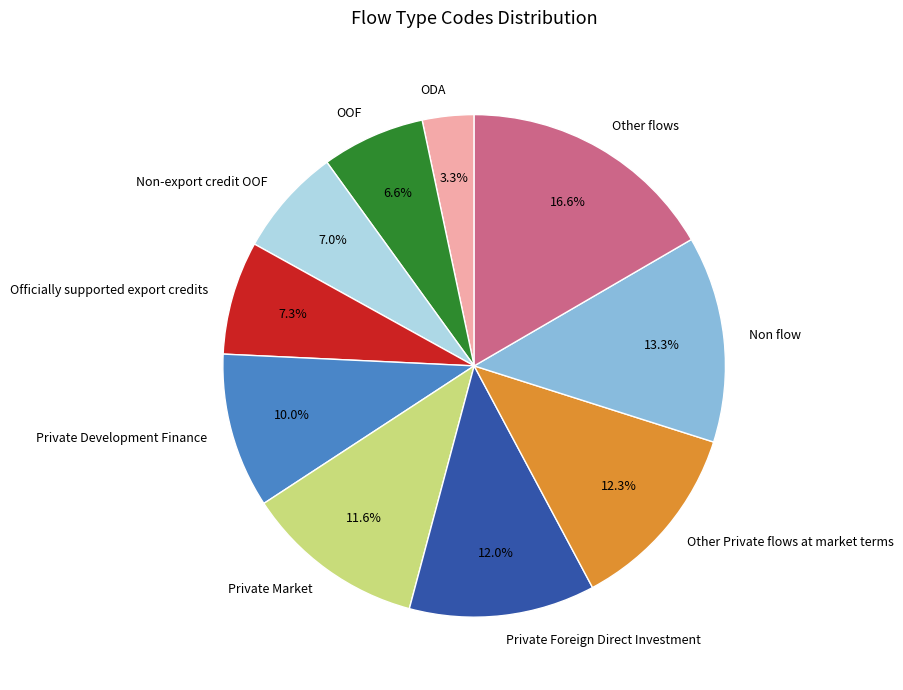

Is there a majority slice in this chart?

No